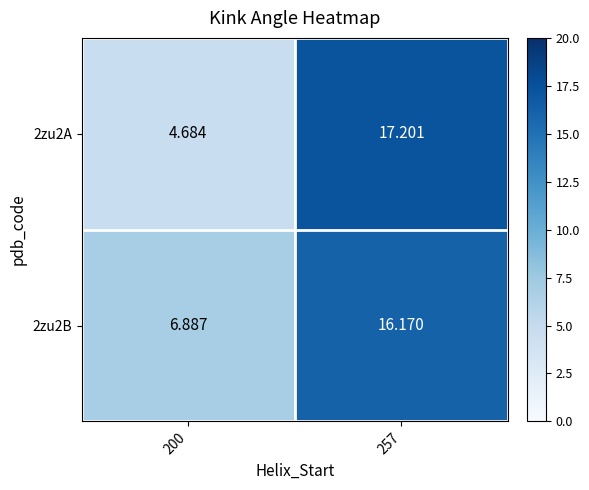

Is the value of 2zu2A at 200 greater than the value of 2zu2B at 257?

No